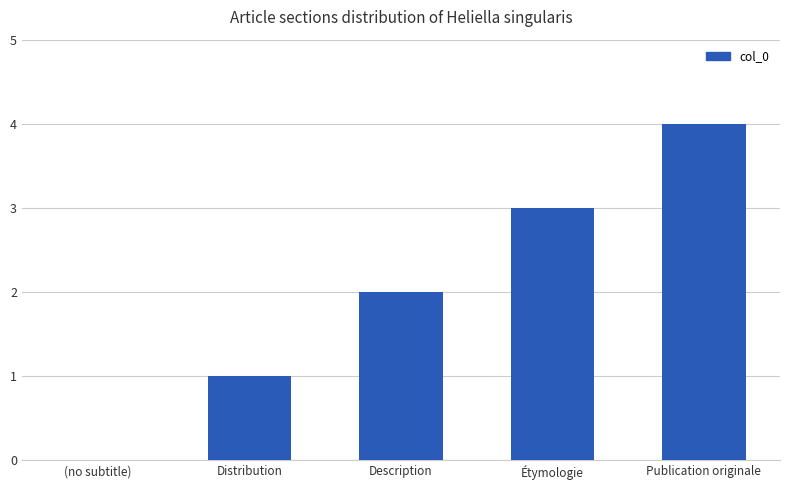

Reading left to right, list all the values displayed in this chart.

(no subtitle)=0	Distribution=1	Description=2	Étymologie=3	Publication originale=4